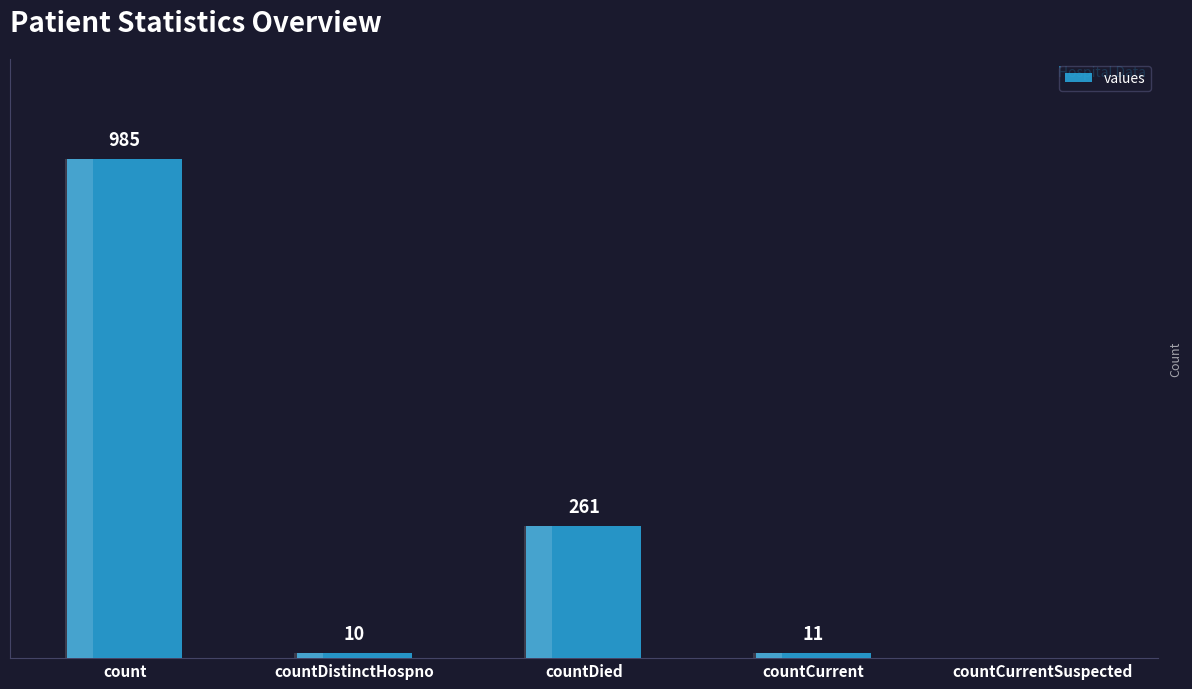

What is the change in value from countDistinctHospno to countDied?

+251